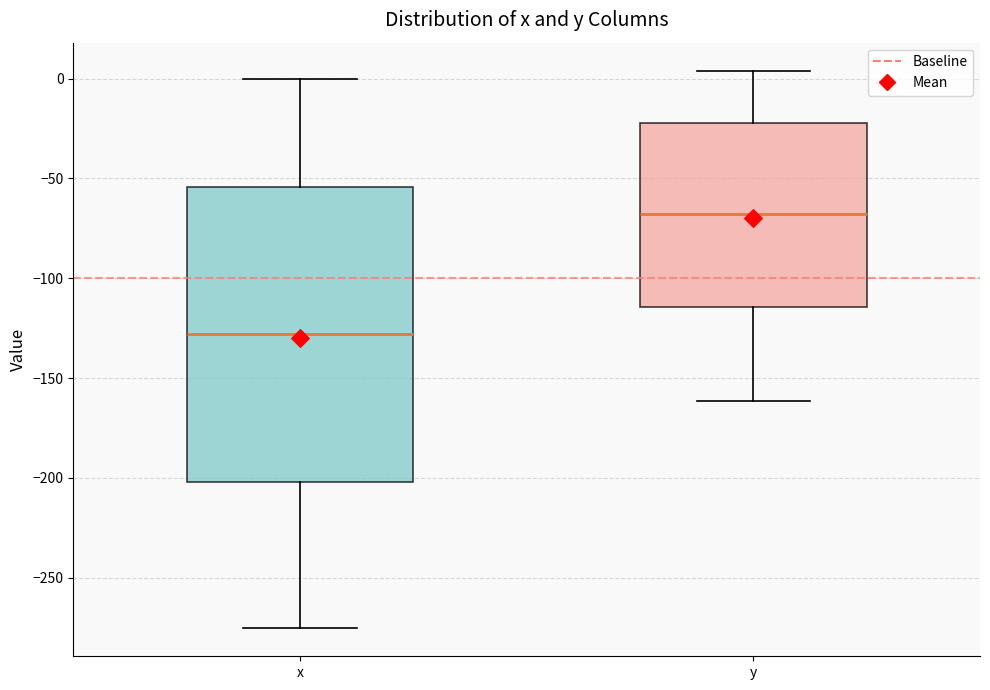

Where does the lower whisker of the box for y end on the y-axis? The values are not printed on the chart, so give them approximately, as read against the axis.

-160